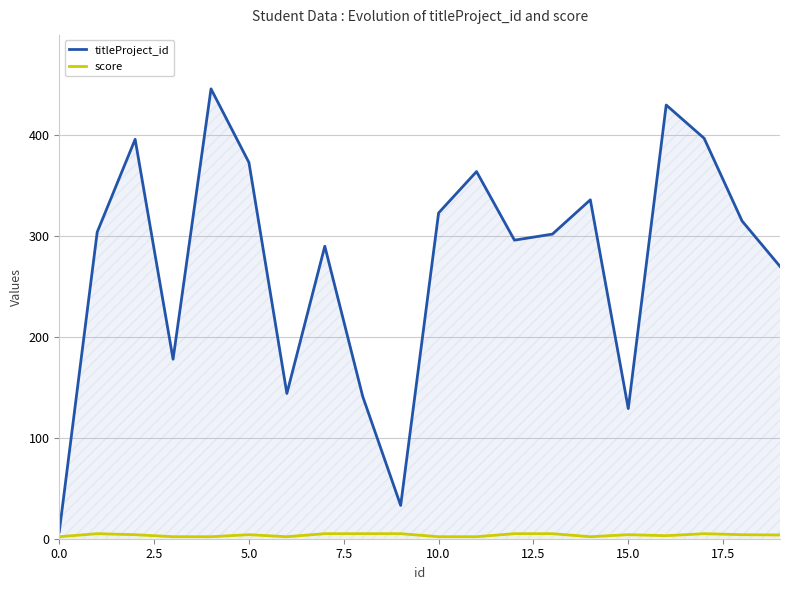

List the series in order of their peak value, highest first.

titleProject_id, score